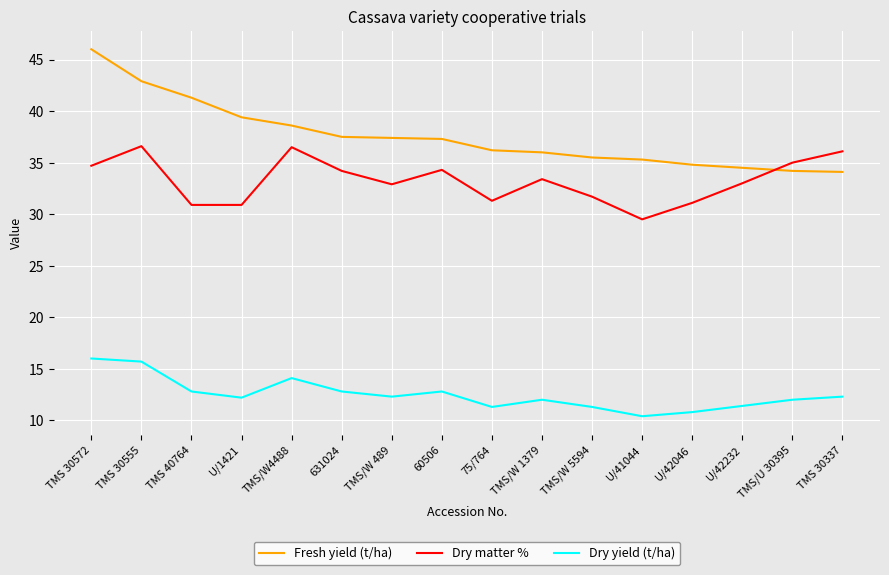

Which series has the largest range (max minus min)?

Fresh yield (t/ha)